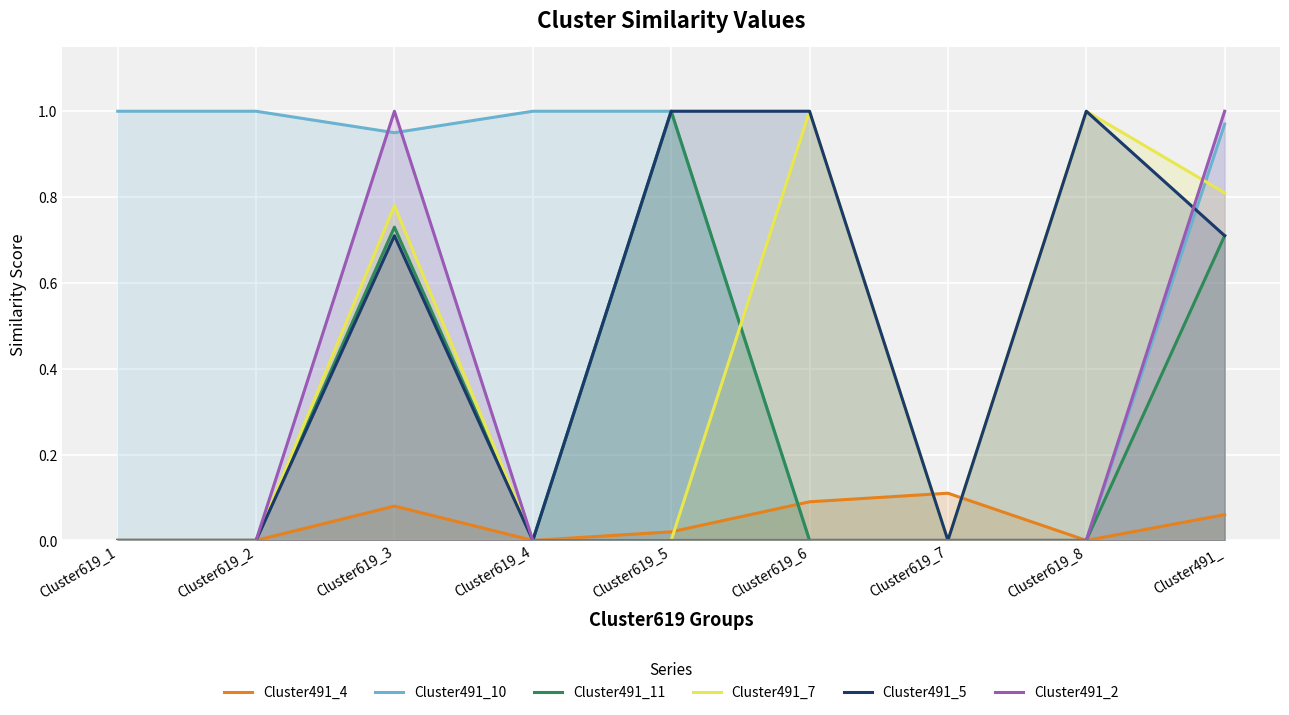

Reading right to left, list all the values displayed in this chart.

Cluster491_4: Cluster491_=0.1	Cluster619_8=0.0	Cluster619_7=0.1	Cluster619_6=0.1	Cluster619_5=0.0	Cluster619_4=0.0	Cluster619_3=0.1	Cluster619_2=0.0	Cluster619_1=0.0
Cluster491_10: Cluster491_=1.0	Cluster619_8=0.0	Cluster619_7=0.0	Cluster619_6=0.0	Cluster619_5=1.0	Cluster619_4=1.0	Cluster619_3=0.9	Cluster619_2=1.0	Cluster619_1=1.0
Cluster491_11: Cluster491_=0.7	Cluster619_8=0.0	Cluster619_7=0.0	Cluster619_6=0.0	Cluster619_5=1.0	Cluster619_4=0.0	Cluster619_3=0.7	Cluster619_2=0.0	Cluster619_1=0.0
Cluster491_7: Cluster491_=0.8	Cluster619_8=1.0	Cluster619_7=0.0	Cluster619_6=1.0	Cluster619_5=0.0	Cluster619_4=0.0	Cluster619_3=0.8	Cluster619_2=0.0	Cluster619_1=0.0
Cluster491_5: Cluster491_=0.7	Cluster619_8=1.0	Cluster619_7=0.0	Cluster619_6=1.0	Cluster619_5=1.0	Cluster619_4=0.0	Cluster619_3=0.7	Cluster619_2=0.0	Cluster619_1=0.0
Cluster491_2: Cluster491_=1.0	Cluster619_8=0.0	Cluster619_7=0.0	Cluster619_6=0.0	Cluster619_5=0.0	Cluster619_4=0.0	Cluster619_3=1.0	Cluster619_2=0.0	Cluster619_1=0.0